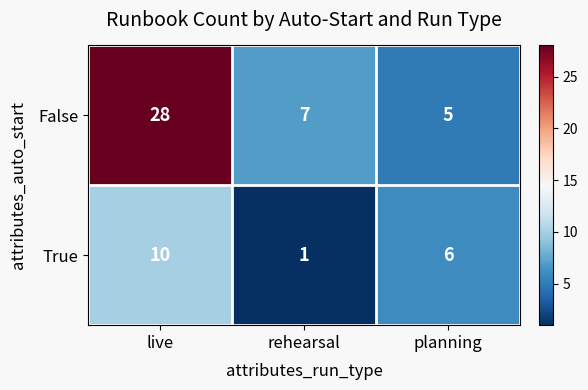

What is the average value of the True series?

6